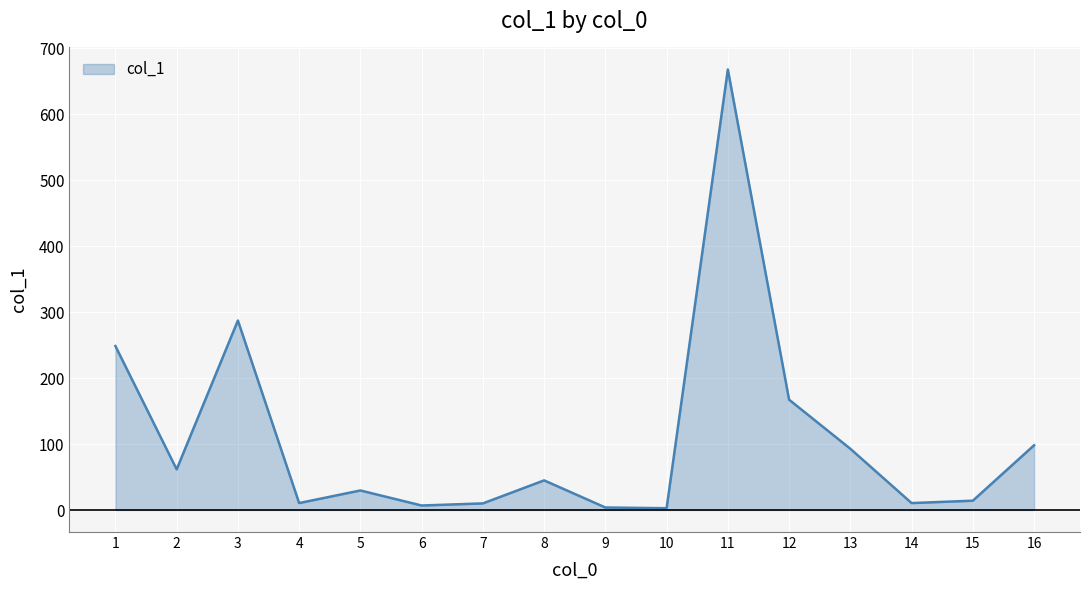

Which has a higher value, 16 or 8?

16